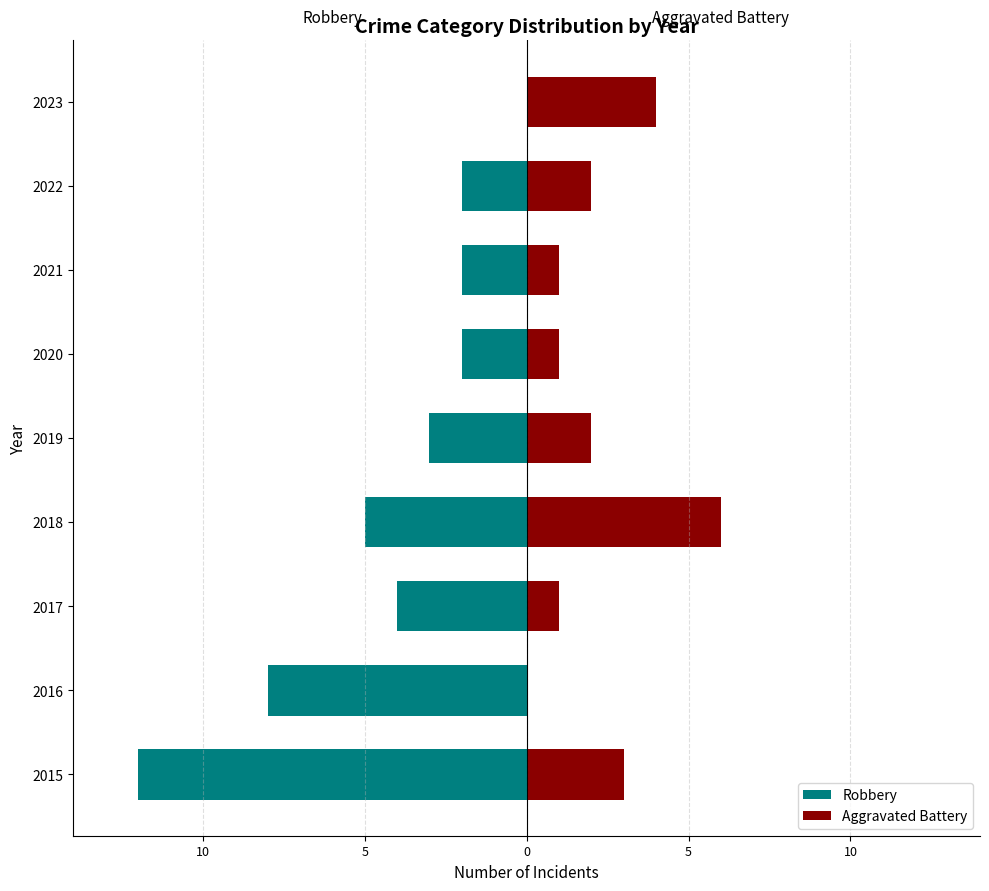

What is the value of the Aggravated Battery bar at the 9th from the left?

4